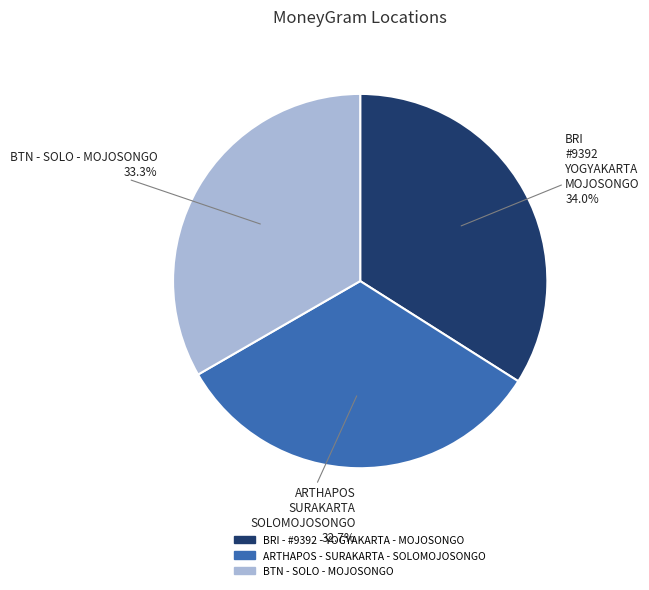

Which category has the biggest portion of the pie?

BRI - #9392 - YOGYAKARTA - MOJOSONGO